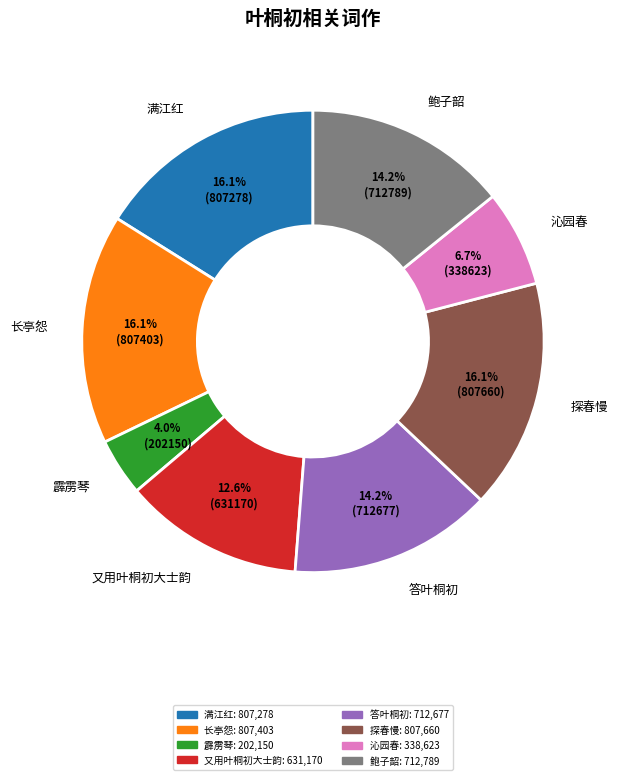

How many segments does this pie chart have?

8